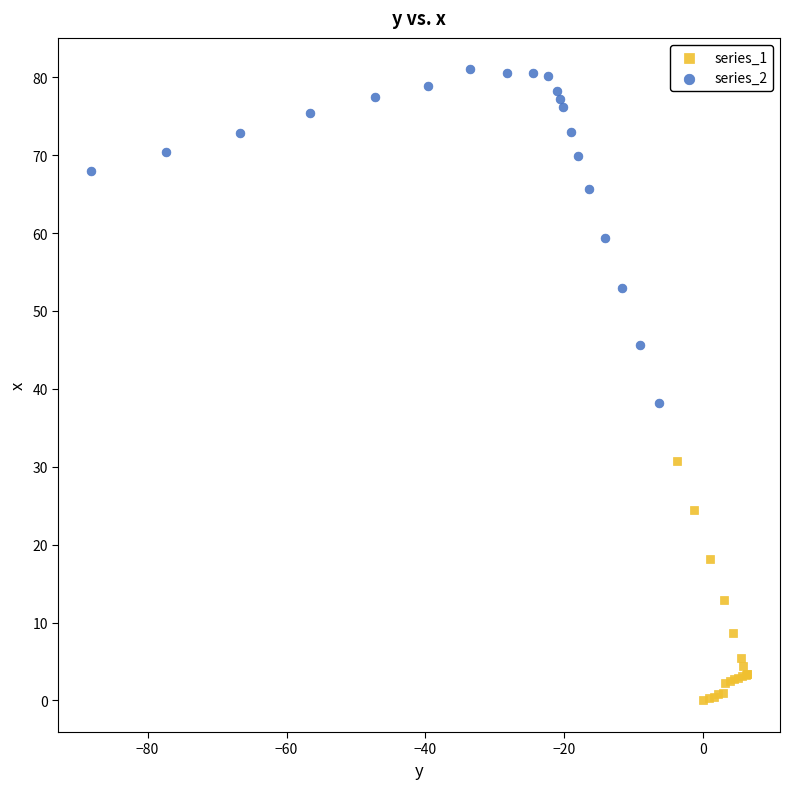

Which series has the largest Y range (max minus min)?

series_2